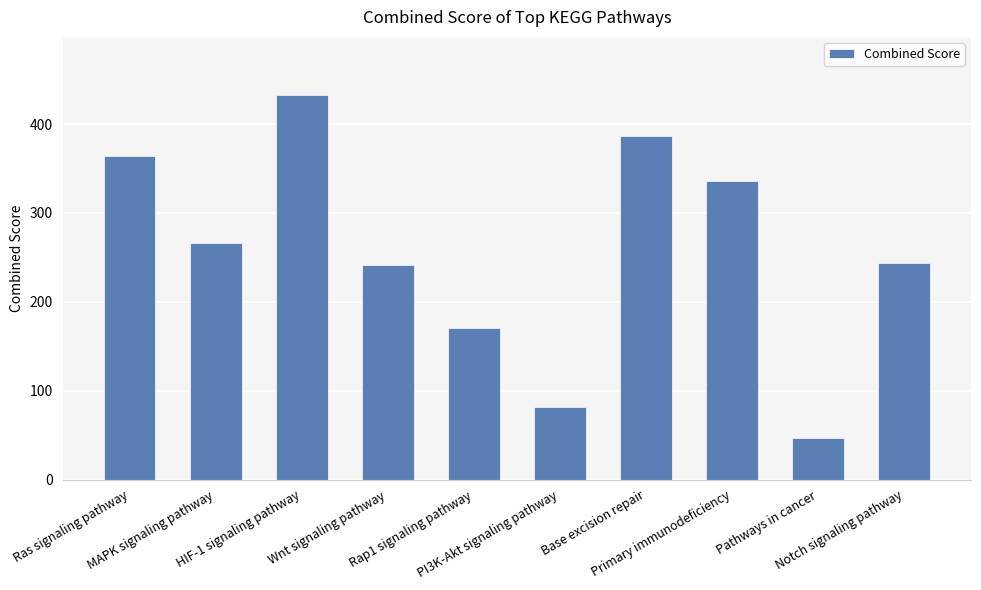

What is the label of the 10th bar from the right?

Ras signaling pathway